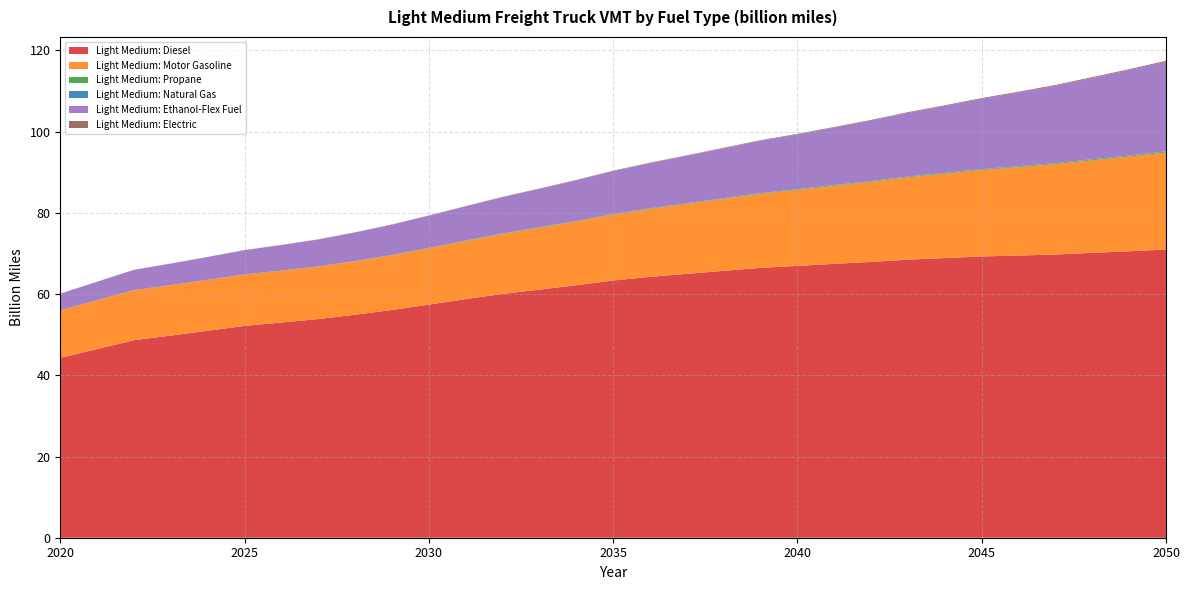

Reading left to right, transcribe all the data shown in this chart.

Light Medium: Diesel: 2020=44.3	2021=46.5	2022=48.6	2023=49.8	2024=51.0	2025=52.2	2026=53.0	2027=53.8	2028=54.9	2029=56.1	2030=57.4	2031=58.8	2032=60.1	2033=61.1	2034=62.2	2035=63.3	2036=64.3	2037=65.0	2038=65.7	2039=66.5	2040=66.9	2041=67.4	2042=67.9	2043=68.5	2044=68.9	2045=69.3	2046=69.5	2047=69.8	2048=70.2	2049=70.5	2050=71.0
Light Medium: Motor Gasoline: 2020=11.7	2021=12.0	2022=12.3	2023=12.4	2024=12.5	2025=12.6	2026=12.7	2027=12.9	2028=13.2	2029=13.5	2030=13.9	2031=14.3	2032=14.8	2033=15.2	2034=15.7	2035=16.2	2036=16.7	2037=17.2	2038=17.7	2039=18.2	2040=18.7	2041=19.2	2042=19.7	2043=20.3	2044=20.8	2045=21.3	2046=21.8	2047=22.3	2048=22.8	2049=23.3	2050=23.9
Light Medium: Propane: 2020=0.0	2021=0.0	2022=0.0	2023=0.0	2024=0.0	2025=0.0	2026=0.0	2027=0.1	2028=0.1	2029=0.1	2030=0.1	2031=0.1	2032=0.1	2033=0.1	2034=0.1	2035=0.1	2036=0.1	2037=0.1	2038=0.1	2039=0.1	2040=0.1	2041=0.2	2042=0.2	2043=0.2	2044=0.2	2045=0.2	2046=0.2	2047=0.2	2048=0.2	2049=0.2	2050=0.2
Light Medium: Natural Gas: 2020=0.0	2021=0.0	2022=0.0	2023=0.0	2024=0.0	2025=0.0	2026=0.0	2027=0.0	2028=0.0	2029=0.0	2030=0.0	2031=0.0	2032=0.0	2033=0.0	2034=0.0	2035=0.0	2036=0.0	2037=0.0	2038=0.0	2039=0.0	2040=0.0	2041=0.0	2042=0.1	2043=0.1	2044=0.1	2045=0.1	2046=0.1	2047=0.1	2048=0.1	2049=0.1	2050=0.1
Light Medium: Ethanol-Flex Fuel: 2020=4.1	2021=4.5	2022=5.0	2023=5.3	2024=5.6	2025=5.9	2026=6.3	2027=6.6	2028=7.0	2029=7.5	2030=7.9	2031=8.4	2032=8.9	2033=9.5	2034=10.0	2035=10.6	2036=11.1	2037=11.7	2038=12.3	2039=12.9	2040=13.5	2041=14.2	2042=14.9	2043=15.7	2044=16.5	2045=17.3	2046=18.1	2047=19.0	2048=20.0	2049=21.0	2050=22.0
Light Medium: Electric: 2020=0.0	2021=0.0	2022=0.0	2023=0.0	2024=0.0	2025=0.0	2026=0.0	2027=0.0	2028=0.1	2029=0.1	2030=0.1	2031=0.1	2032=0.1	2033=0.1	2034=0.1	2035=0.1	2036=0.1	2037=0.1	2038=0.1	2039=0.1	2040=0.1	2041=0.2	2042=0.2	2043=0.2	2044=0.2	2045=0.2	2046=0.2	2047=0.2	2048=0.2	2049=0.2	2050=0.2